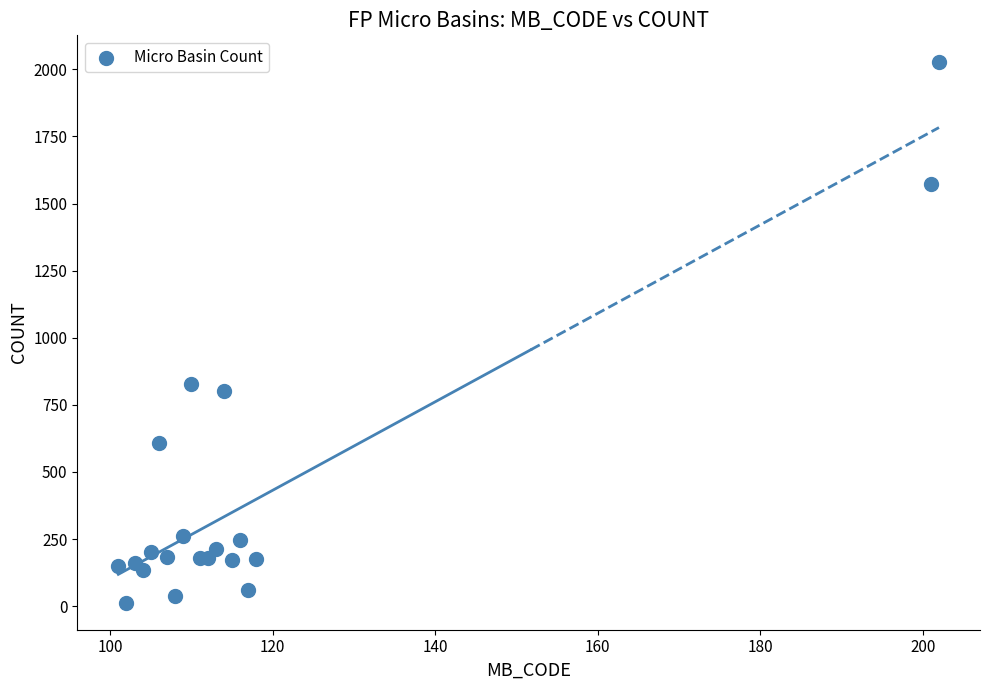

What Y value in the scatter plot is closest to 1019?

828